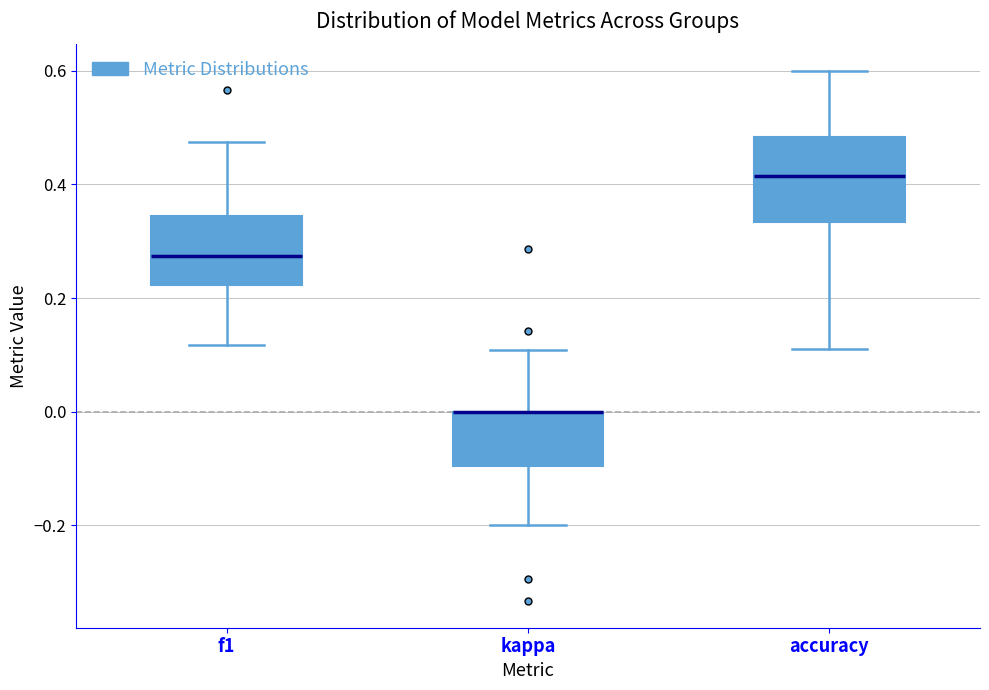

Comparing the boxes themselves (not the whiskers), which one is the tallest?

accuracy